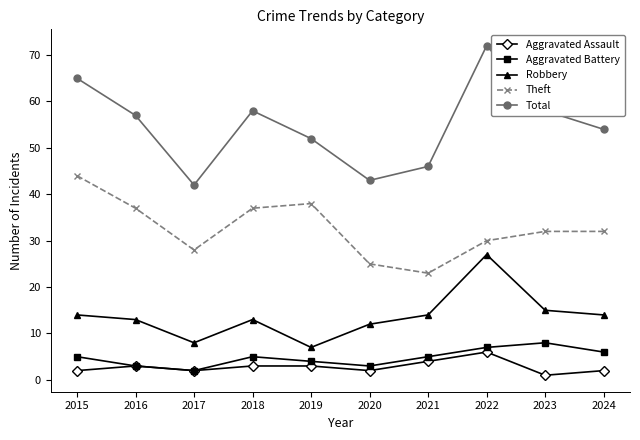

At which category is the sum across all series the highest?

2022